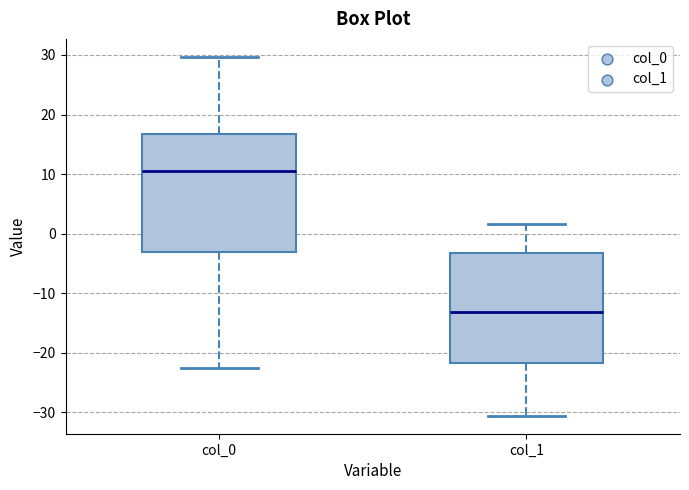

Reading left to right, transcribe this box plot: for each box, give where its median line is, the range the box spans, and where its two whiskers end, as read against the y-axis. The values are not printed on the chart, so give them approximately, as read against the axis.

col_0: median 11, box -3 to 17, whiskers -23 to 30
col_1: median -13, box -22 to -3, whiskers -31 to 2